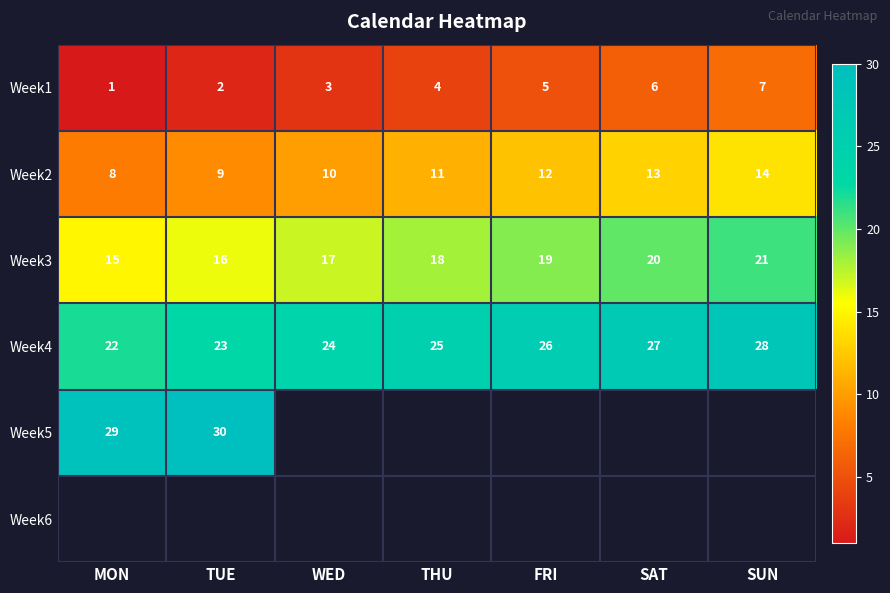

What is the difference between the second highest and minimum values in the Week3 series?

5